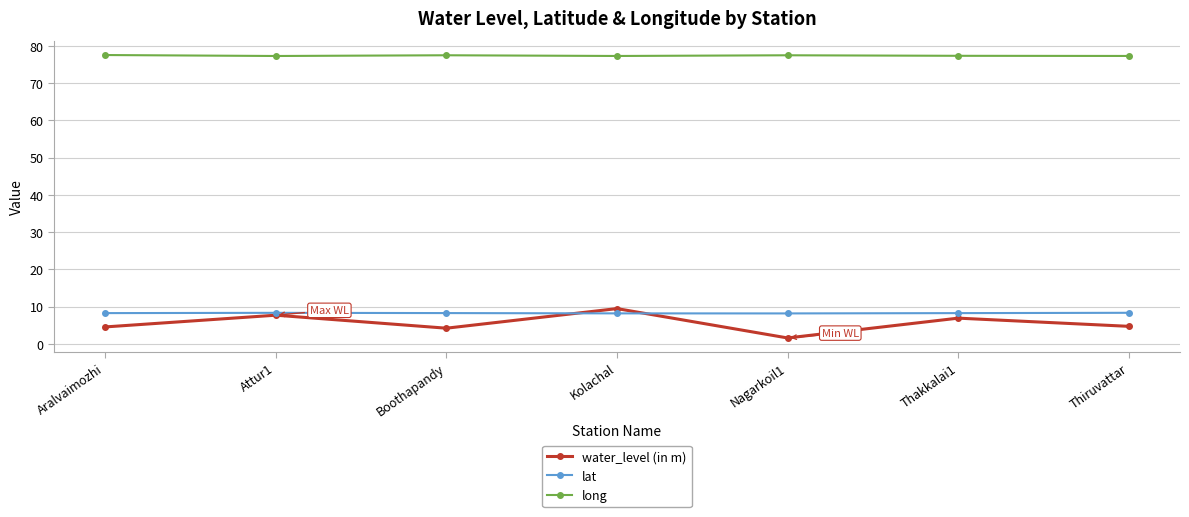

At which category does water_level (in m) reach its first local valley?

Boothapandy